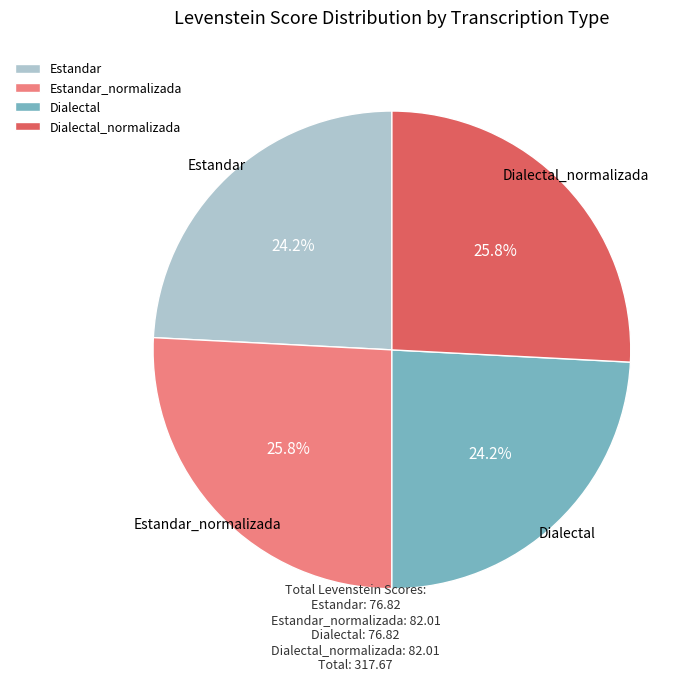

Count the number of slices in the pie.

4